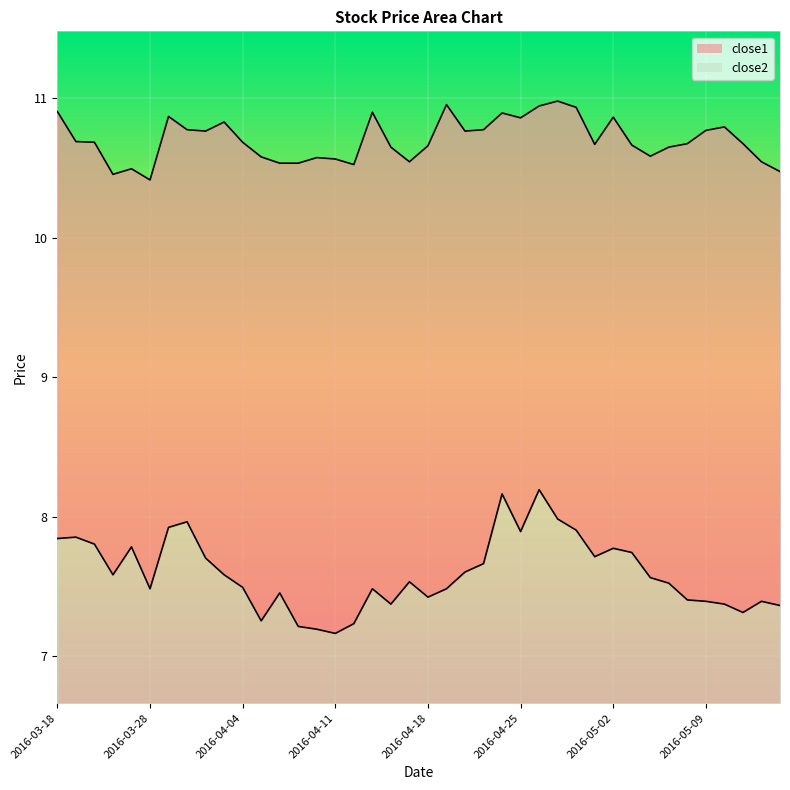

True or false: close2 has more than 2 interior local peaks.

True